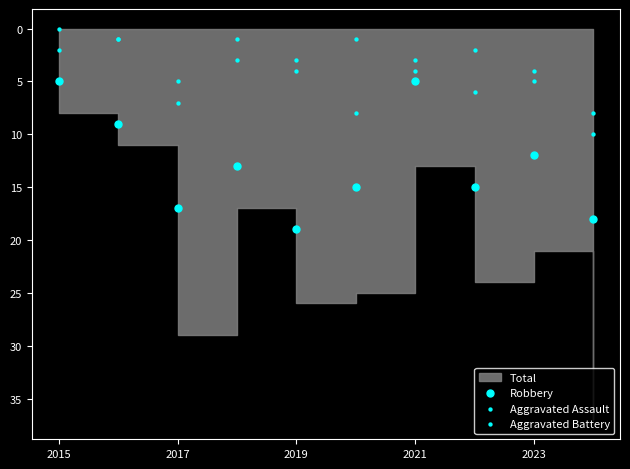

Which series reaches the minimum Y coordinate?

Aggravated Assault